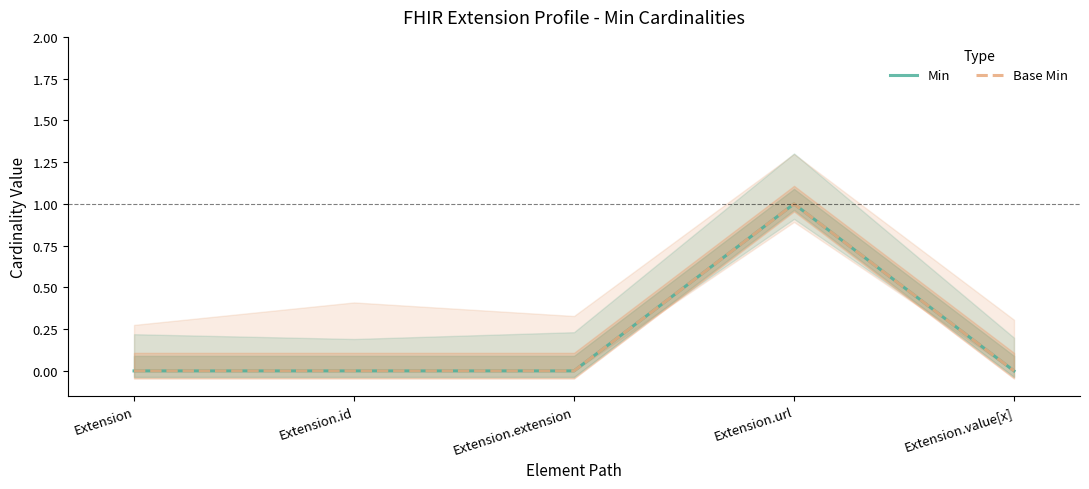

True or false: Base Min and Min cross at least once.

False